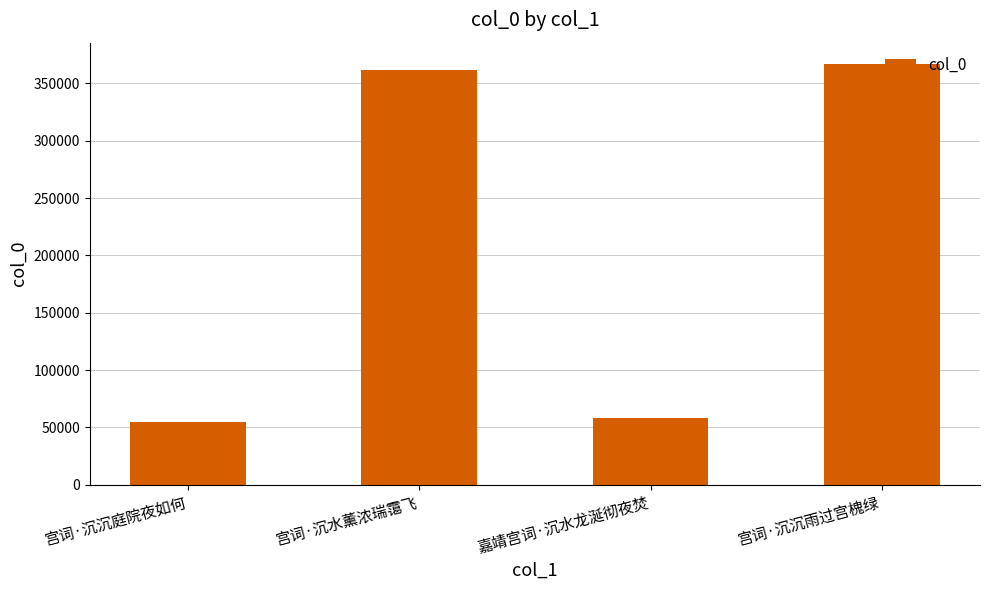

What is the value of the 1st bar from the left?

55063